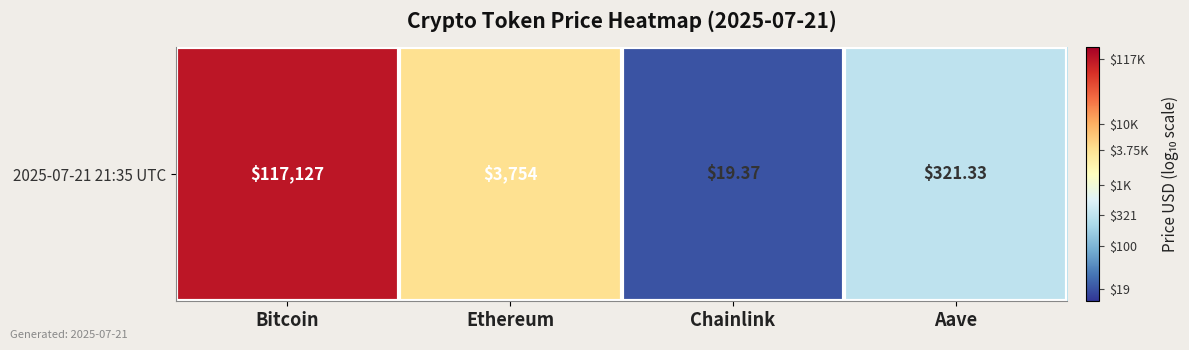

How many values exceed 3?

2